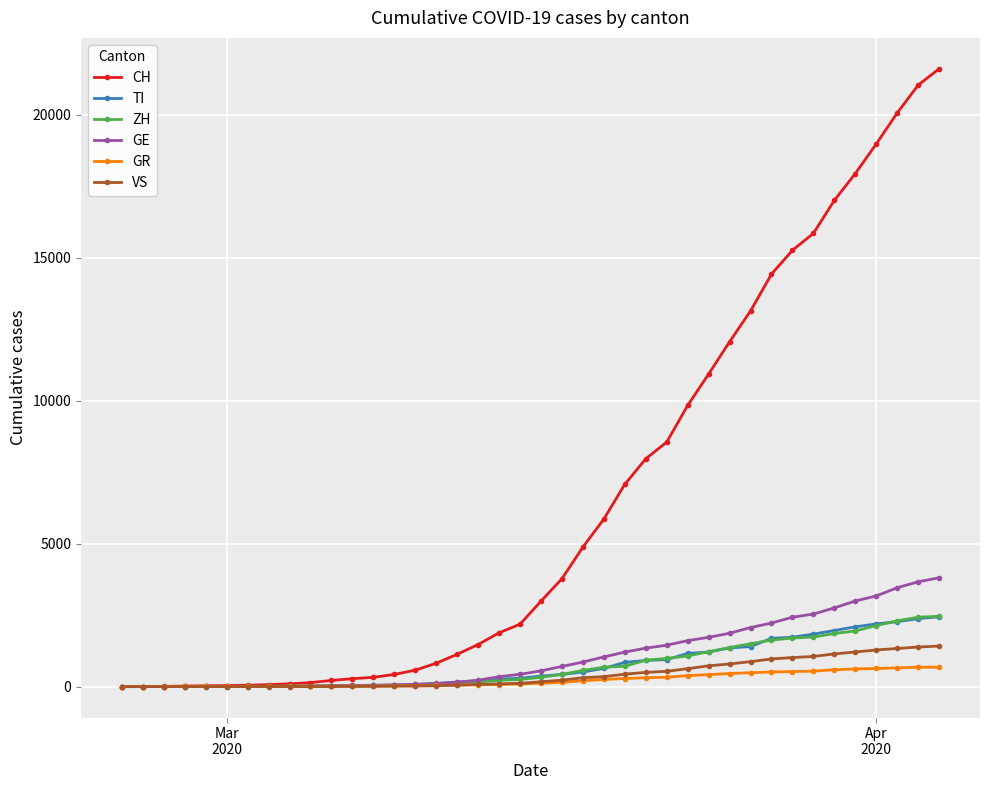

Which series has the largest range (max minus min)?

CH